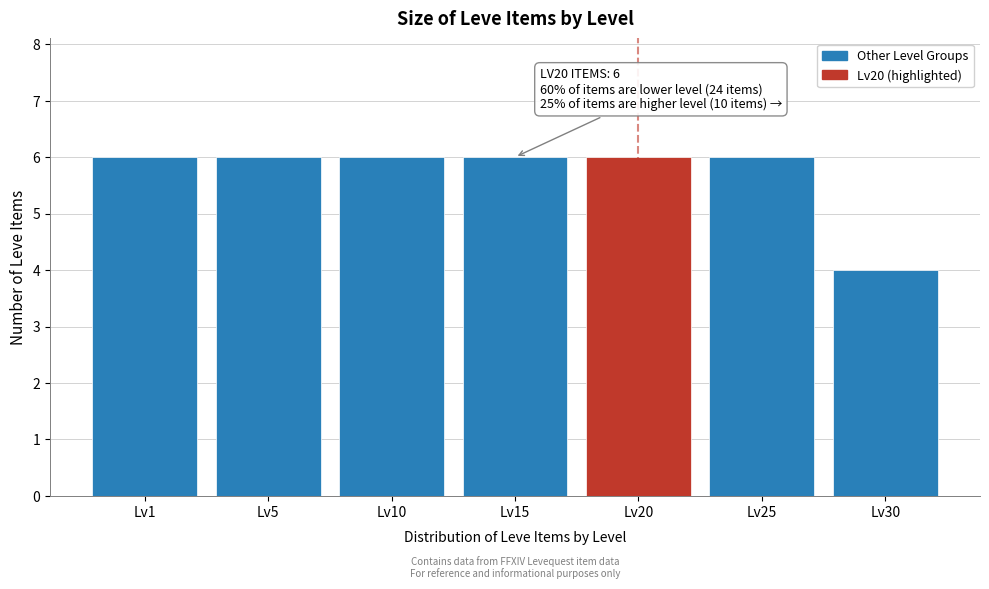

Reading left to right, transcribe all the data shown in this chart.

Lv1=6	Lv5=6	Lv10=6	Lv15=6	Lv20=6	Lv25=6	Lv30=4